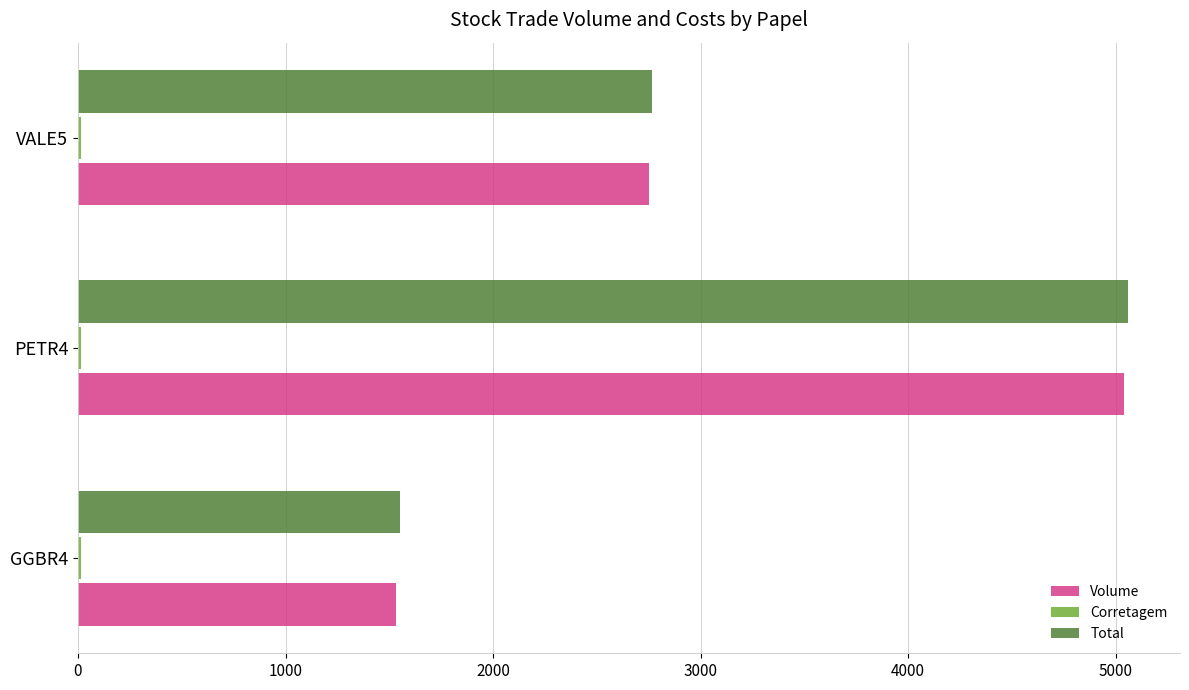

At which category is the sum across all series the highest?

PETR4